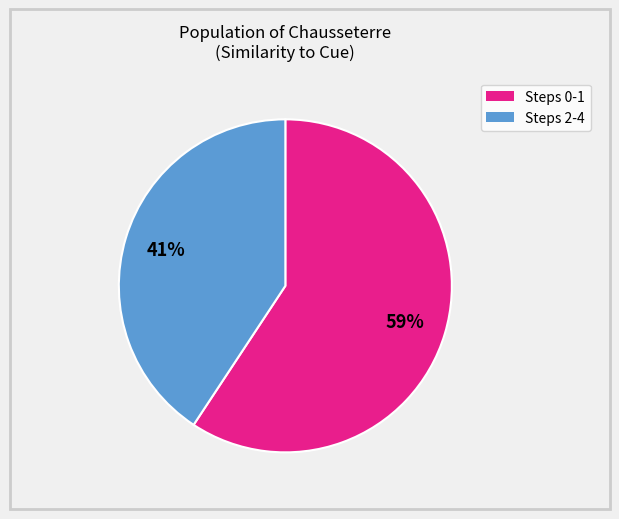

To the nearest percent, what is the average slice percentage?

50%